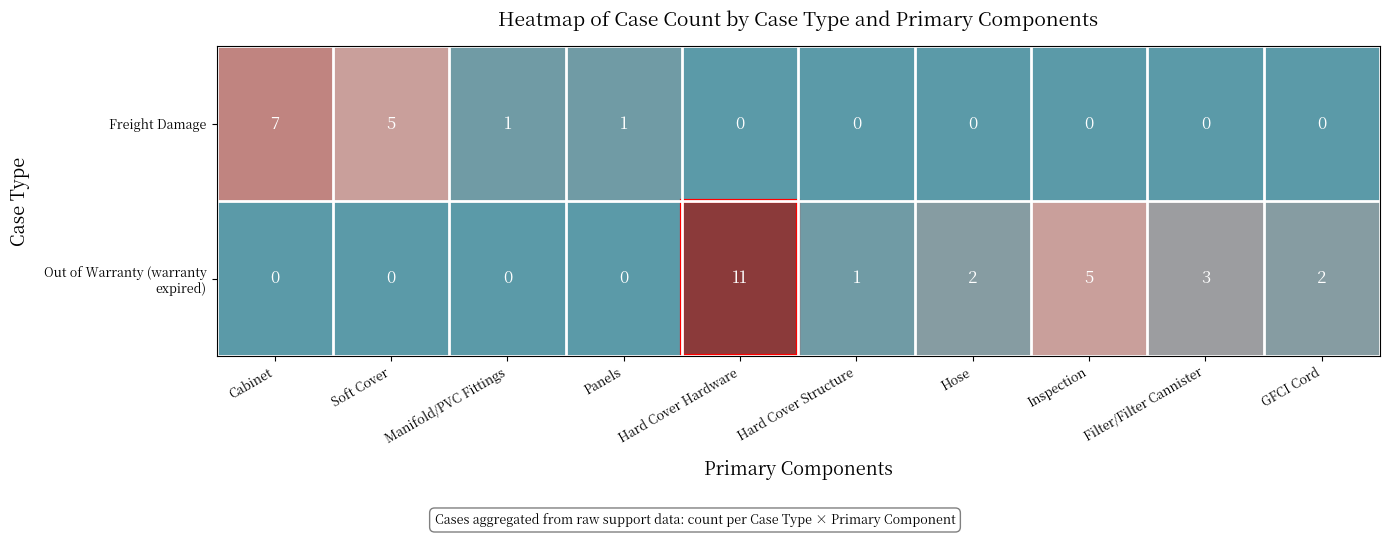

How many data points does each series have?

10